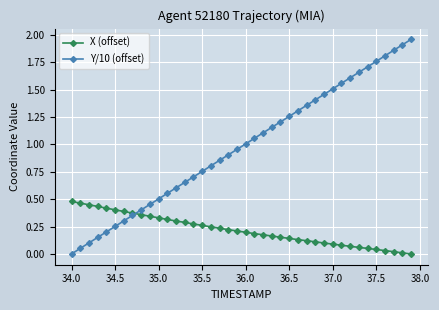

Rank the series by their average value, from lowest to highest.

X (offset), Y/10 (offset)